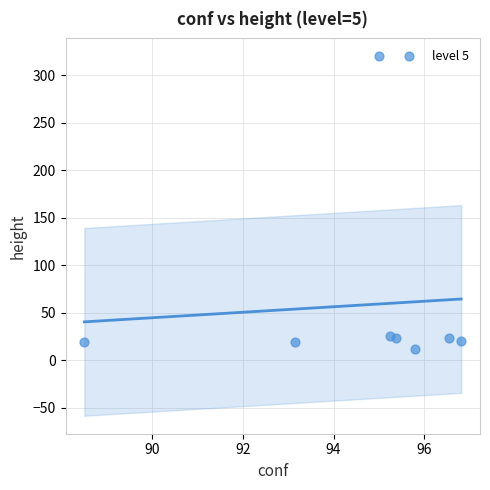

What is the range of Y values (max minus min)?

308